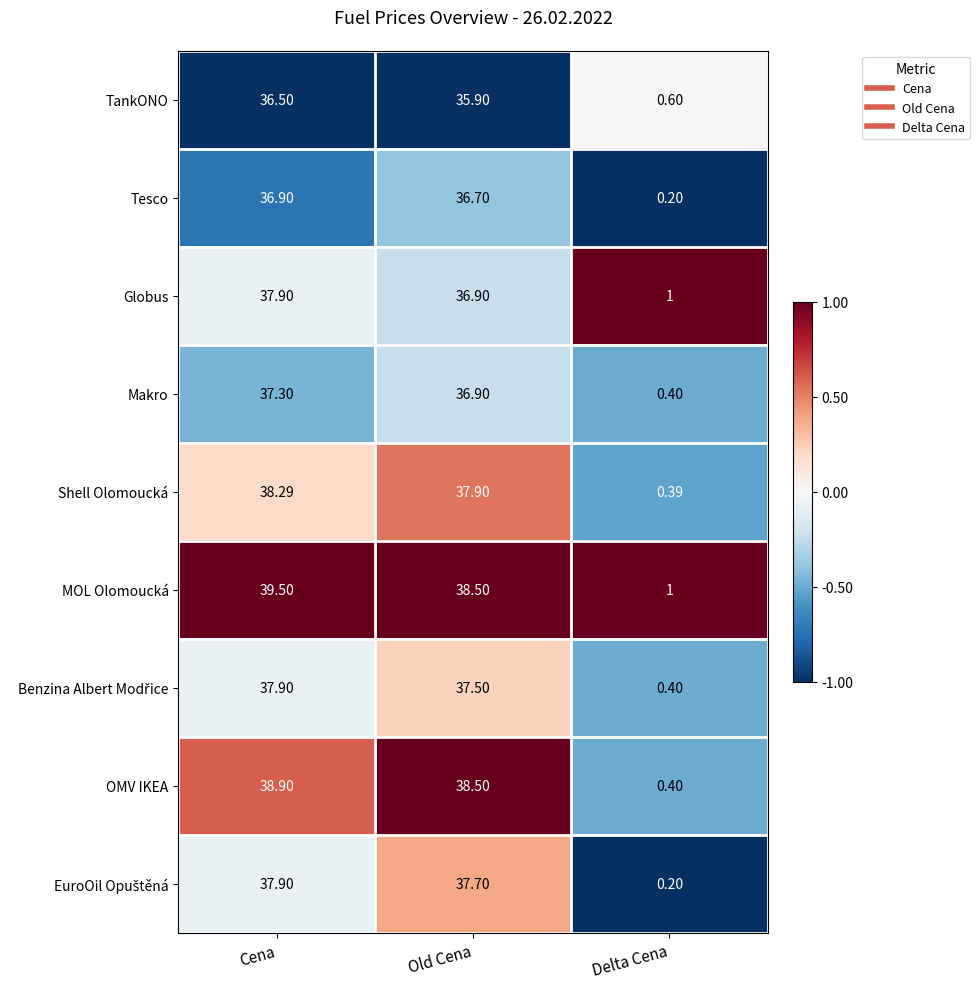

Which series has the largest total across all categories?

MOL Olomoucká